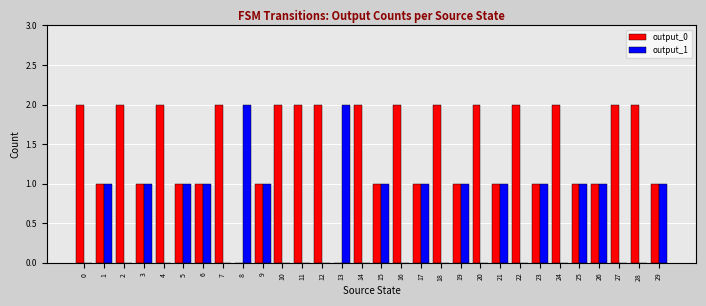

What is the sum of the output_1 values at 8 and 5?

3